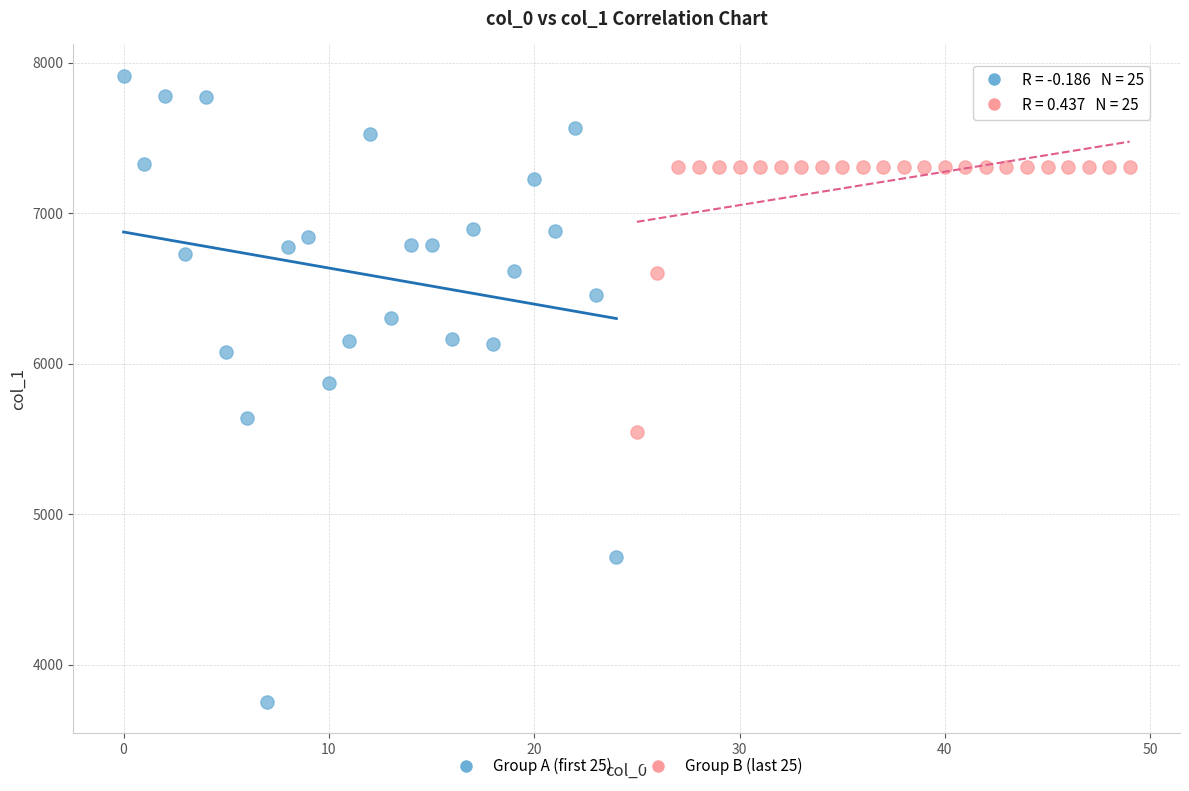

Which series has the widest spread of Y values?

Group A (first 25)